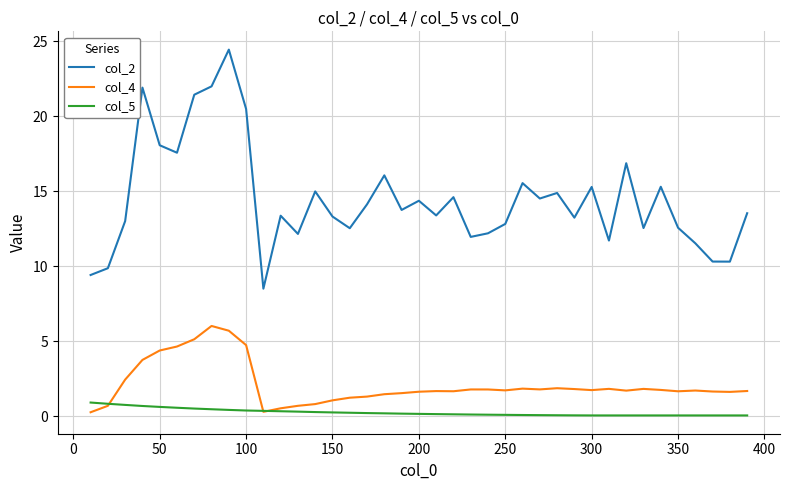

Which series has the largest range (max minus min)?

col_2